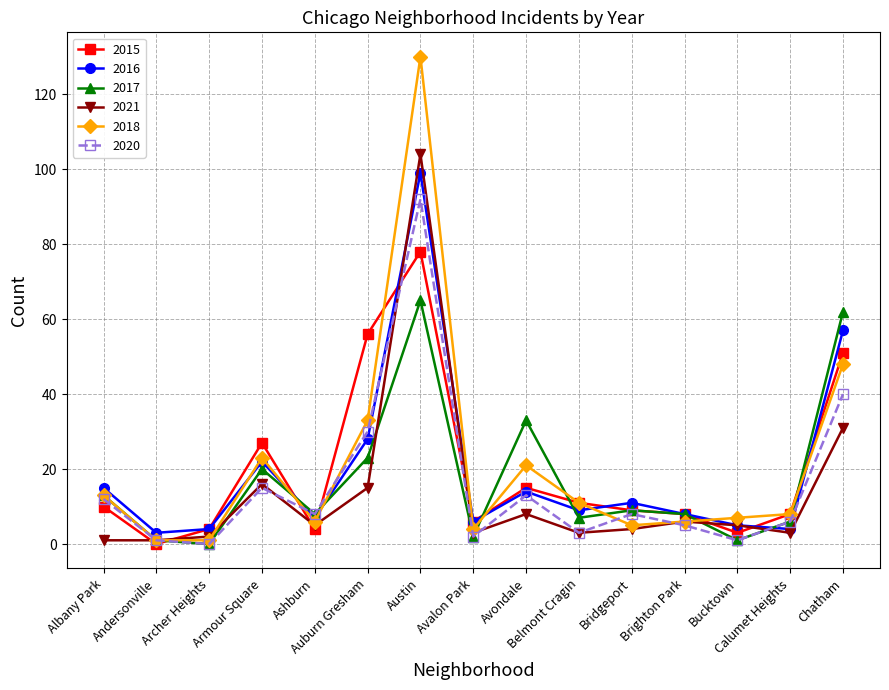

Is the value of 2016 at Belmont Cragin greater than the value of 2021 at Belmont Cragin?

Yes